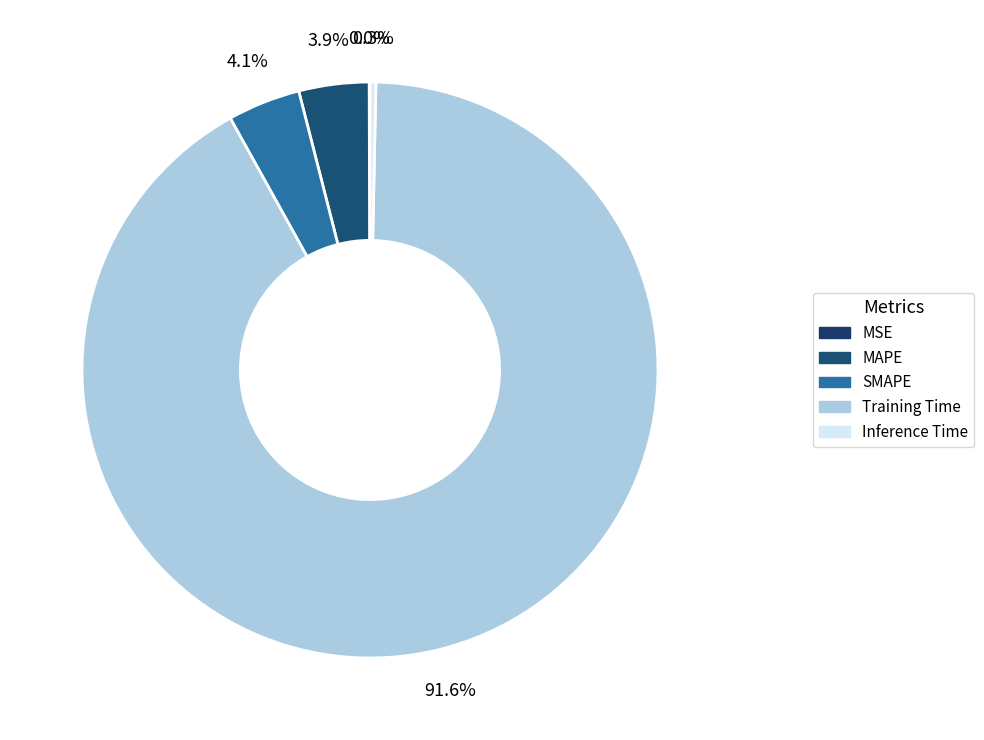

Combined, do SMAPE and Training Time account for over 50%?

Yes